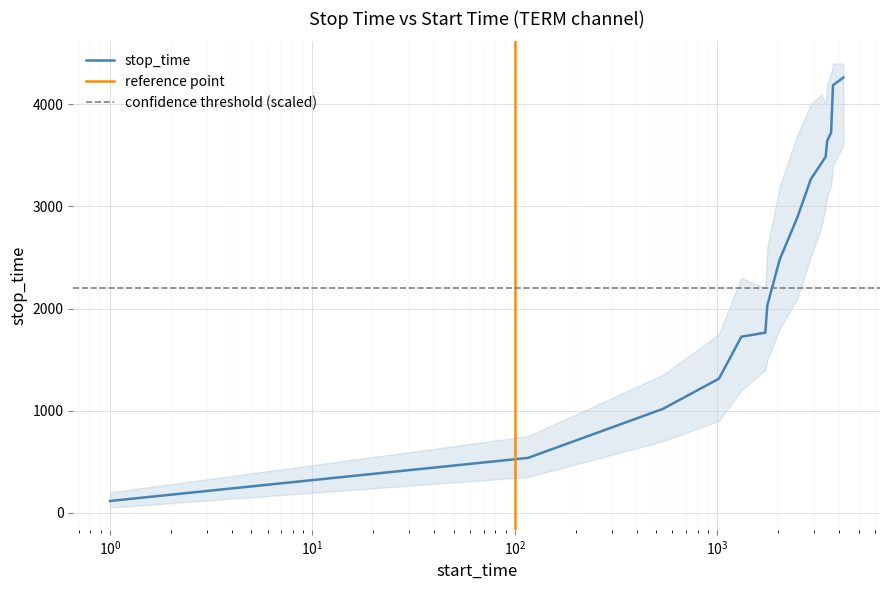

What is the average value?

2492